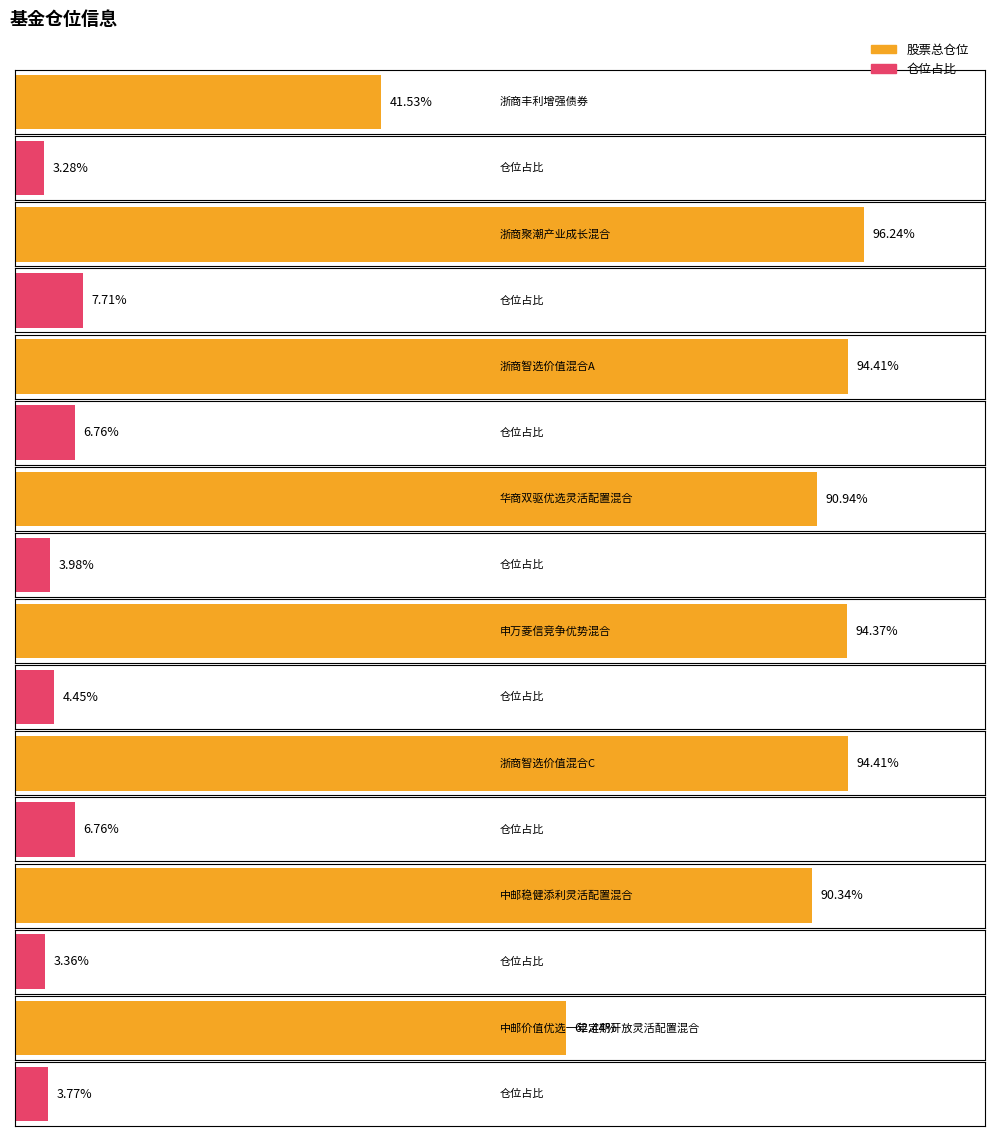

At which label does 股票总仓位 reach its minimum?

浙商丰利增强债券